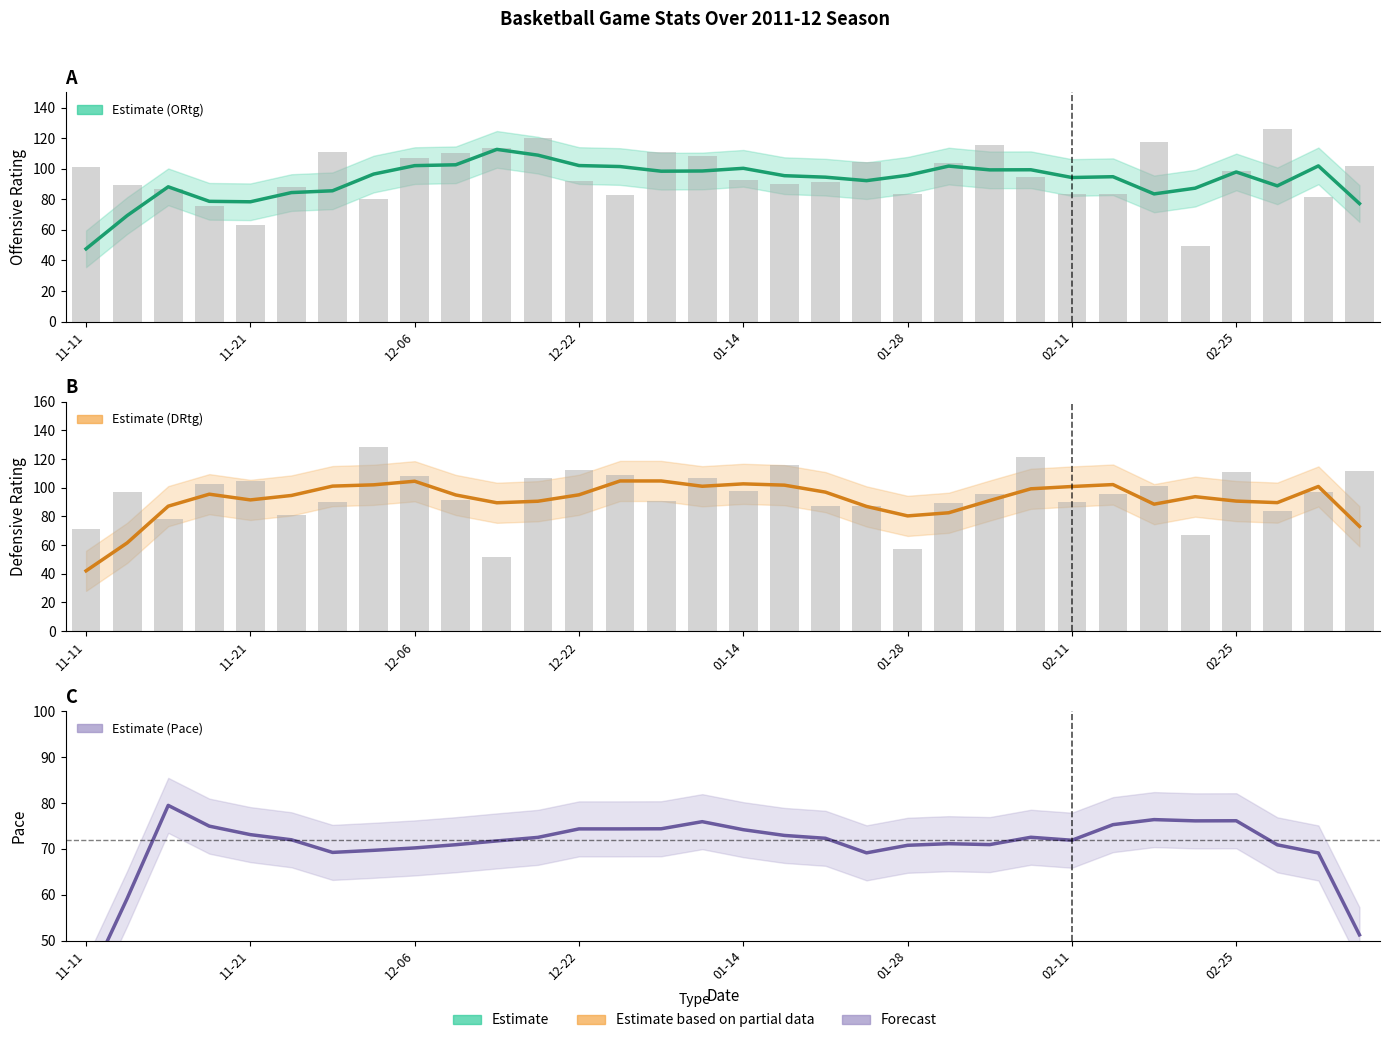

What is the sum of all DRtg values?

2942.3